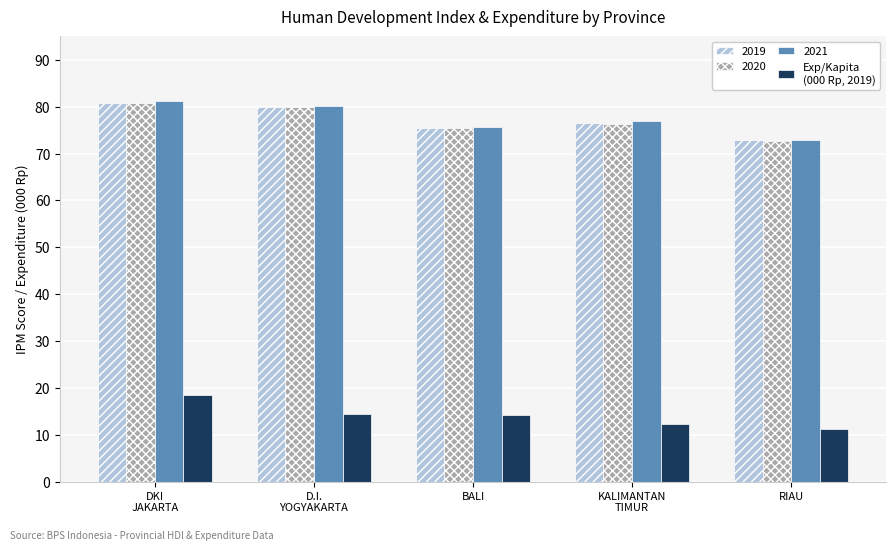

What is the spread (max minus min) of values at BALI?

61.5